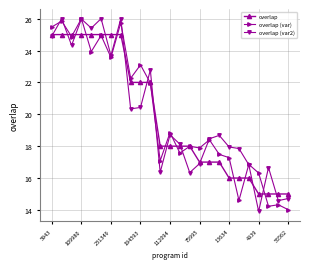

True or false: overlap and overlap (var2) intersect in this chart.

True